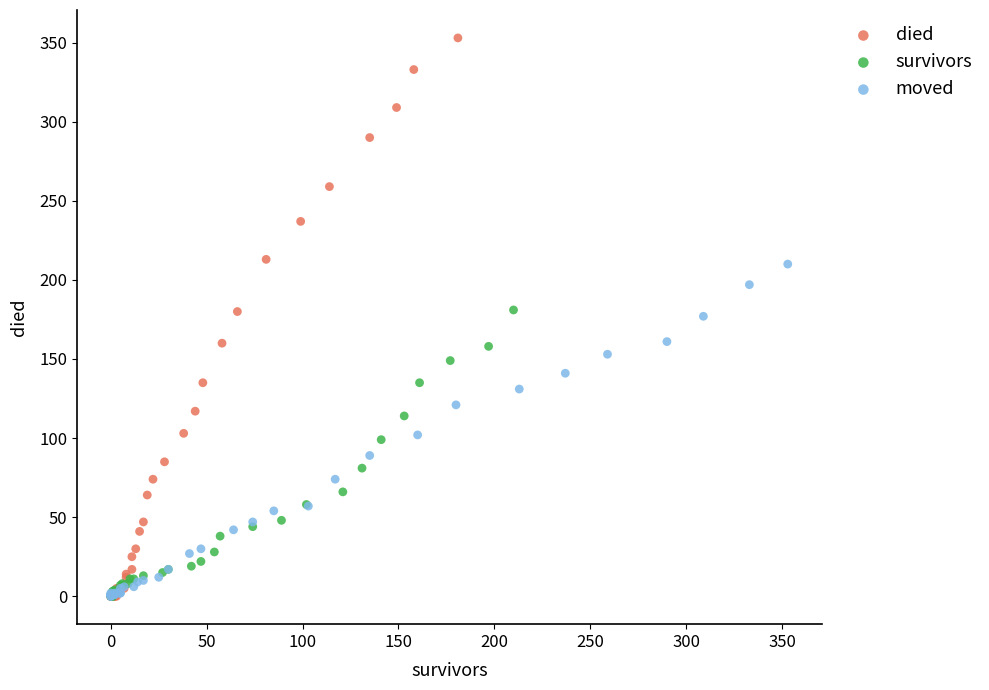

Which series has the largest Y range (max minus min)?

died